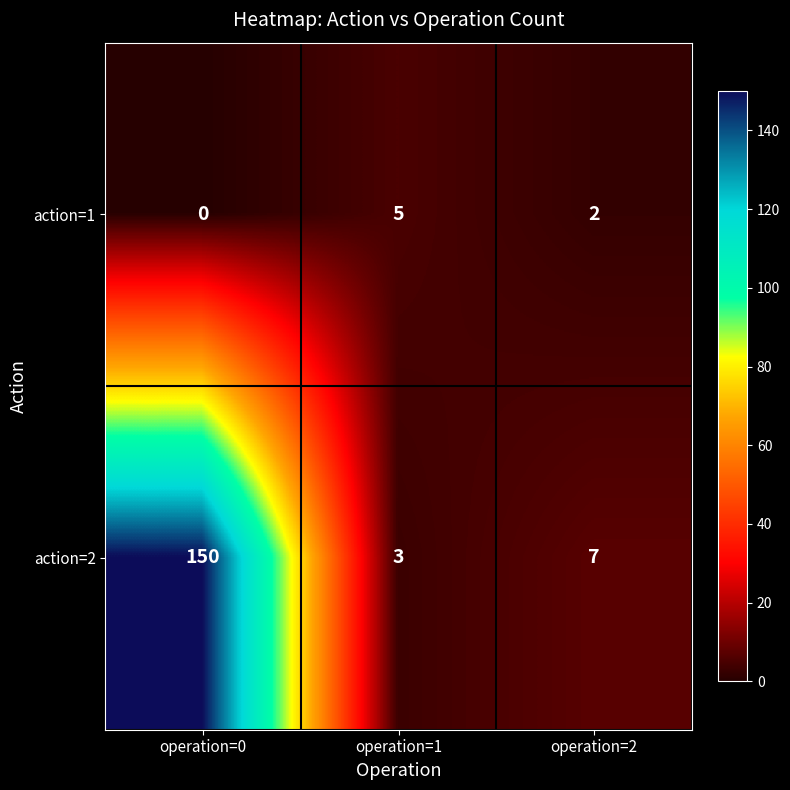

How many series are shown in this chart?

2